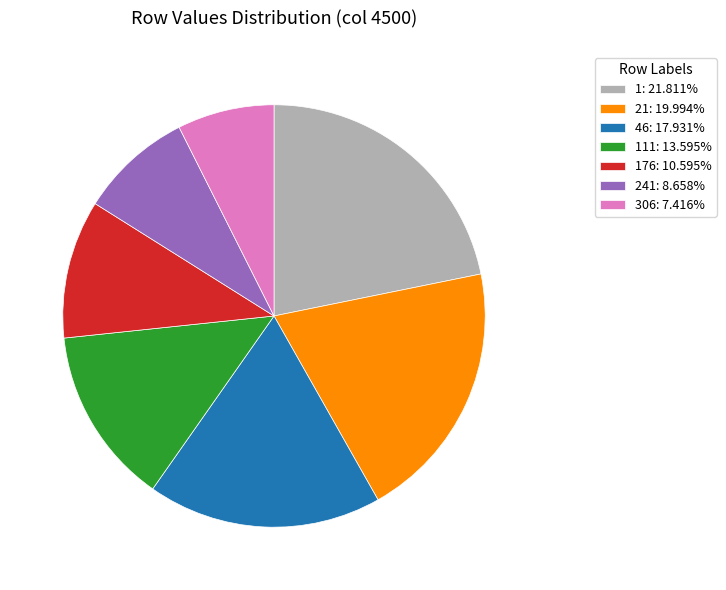

Is 176: 10.595% the majority of the pie?

No